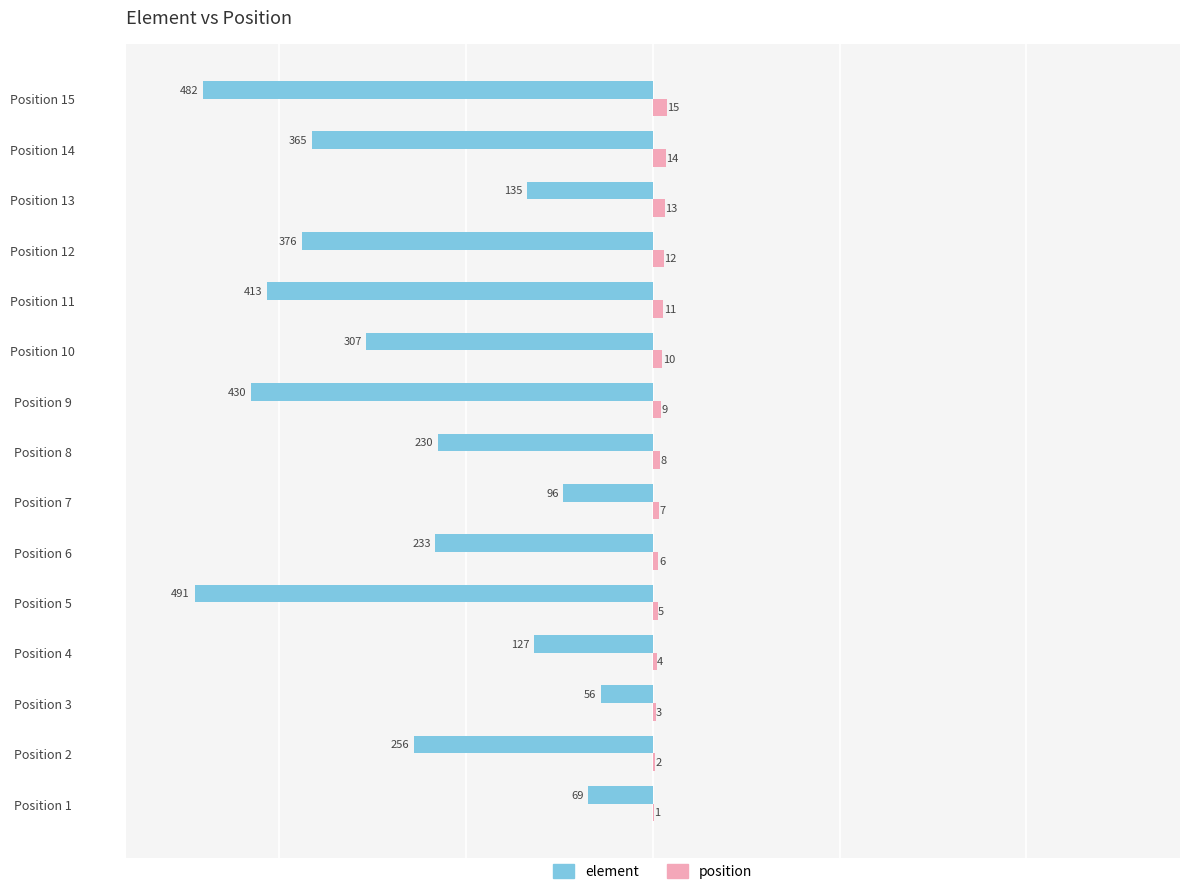

What is the sum of the position values at Position 13 and Position 12?

25